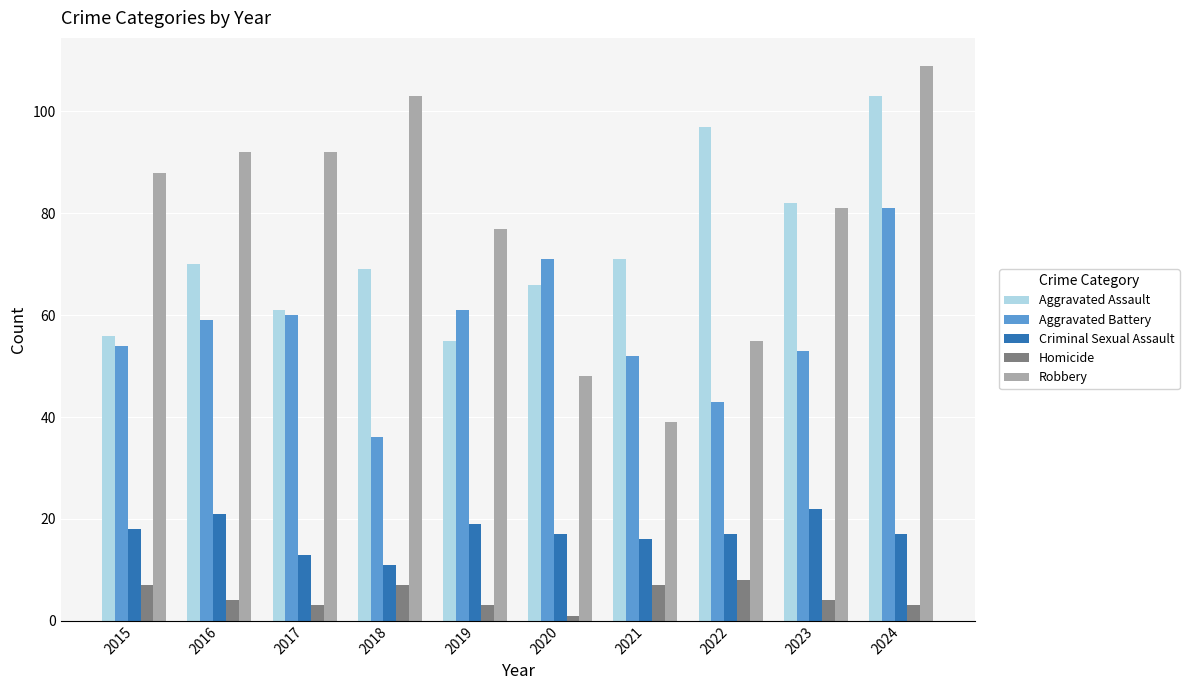

Is it true that Aggravated Battery equals 25 at 2018?

False